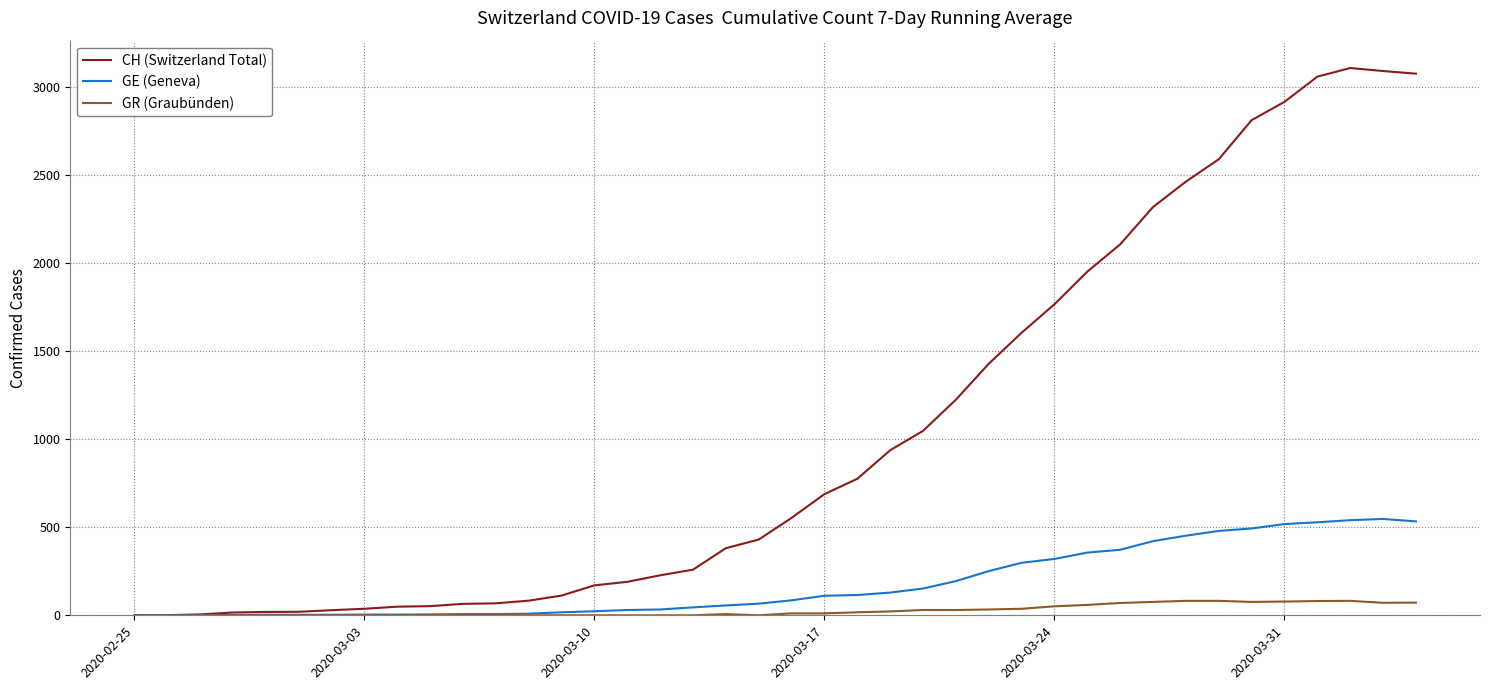

Rank the series by their maximum value, from highest to lowest.

CH (Switzerland Total), GE (Geneva), GR (Graubünden)